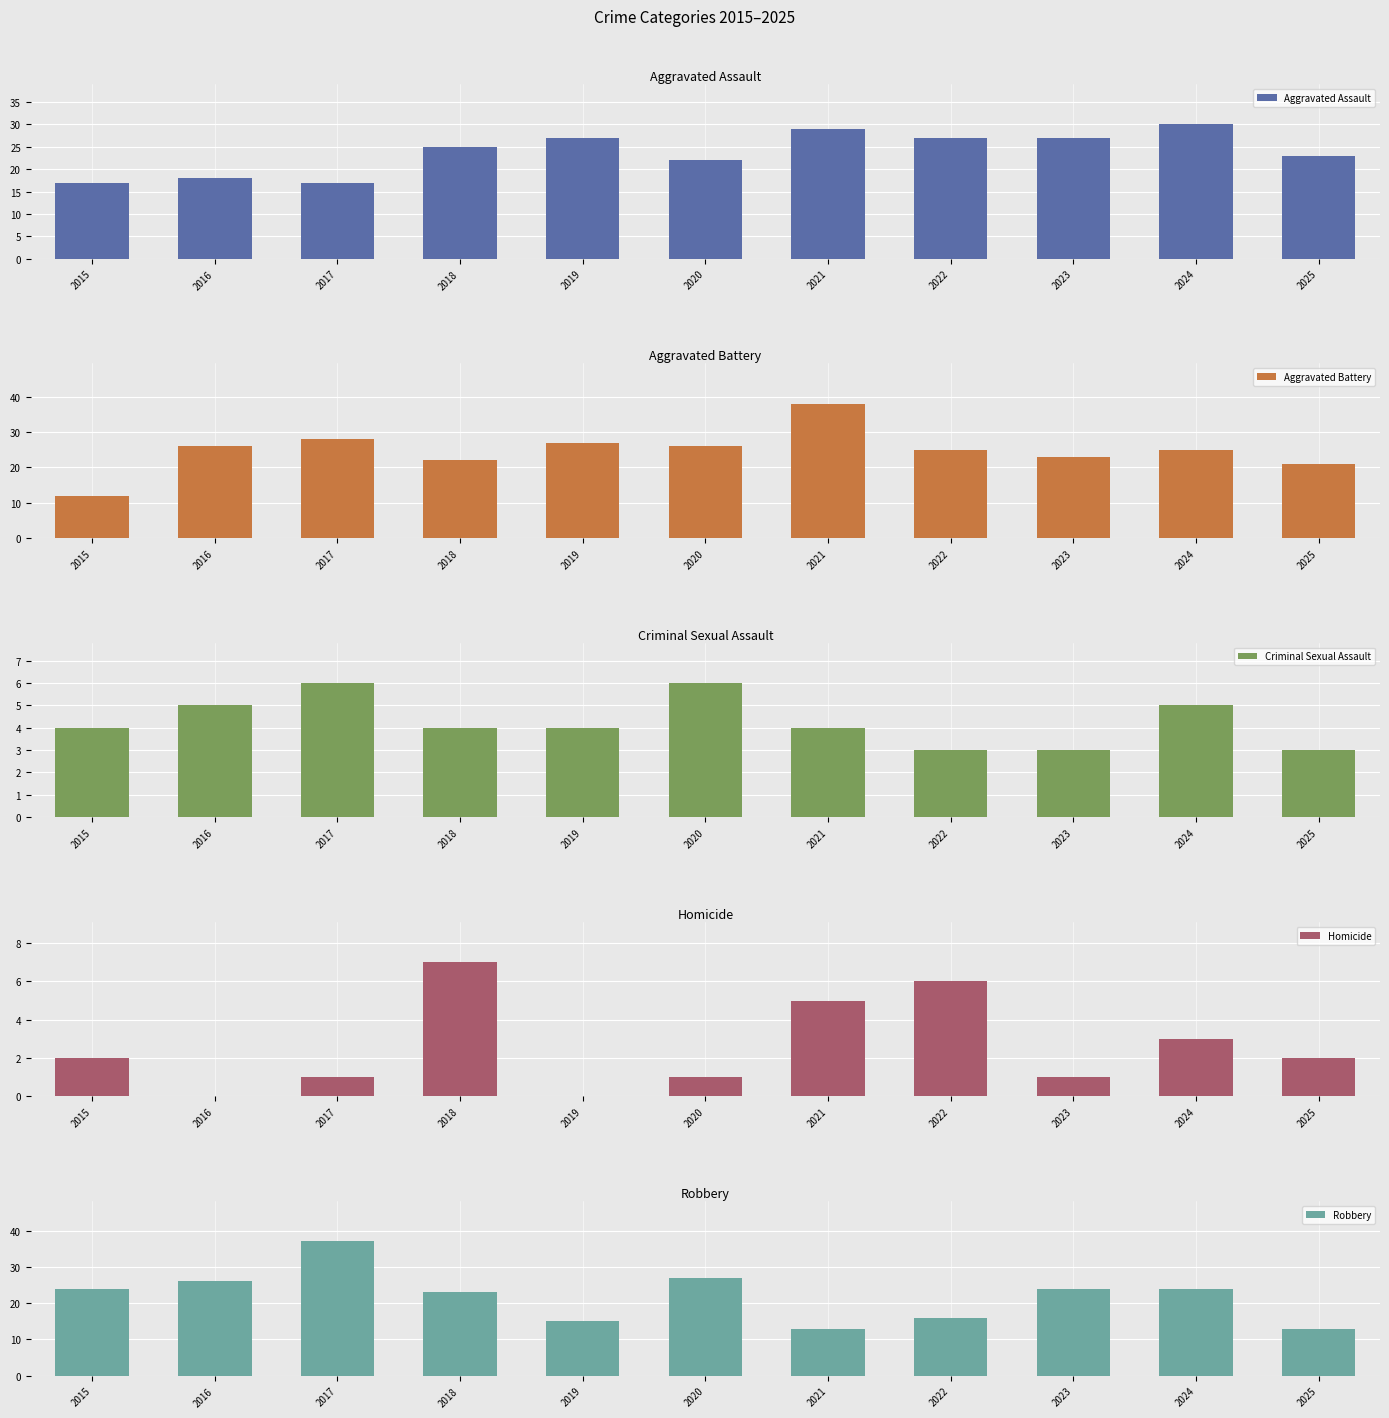

Which series has the largest range (max minus min)?

Aggravated Battery